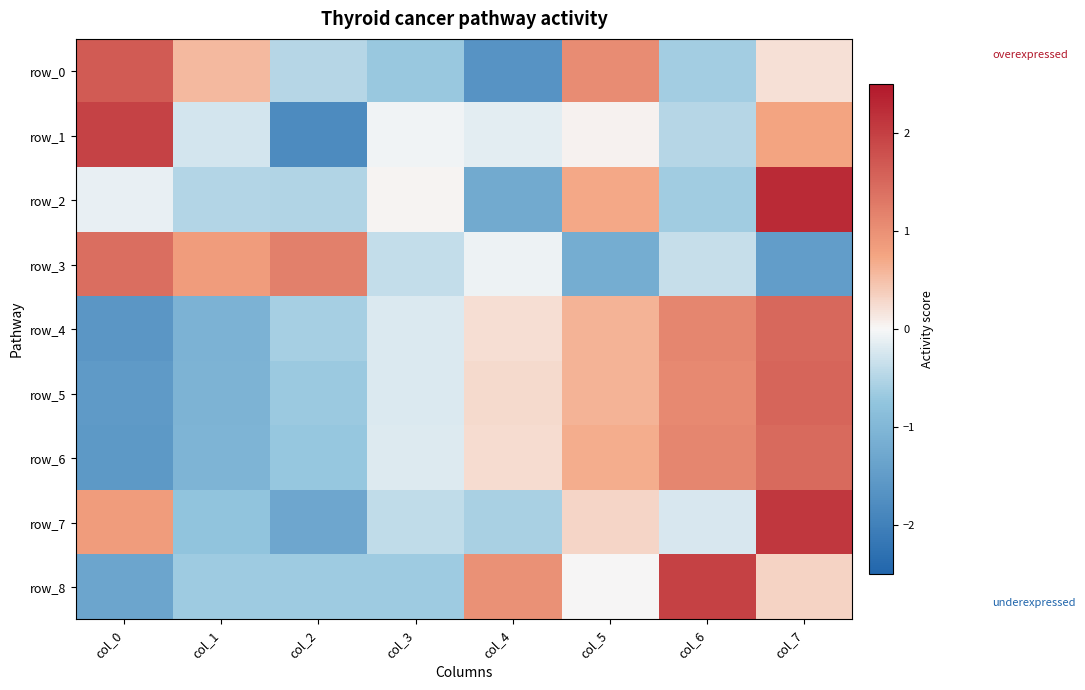

Is the value of row_2 at col_7 greater than the value of row_3 at col_1?

Yes